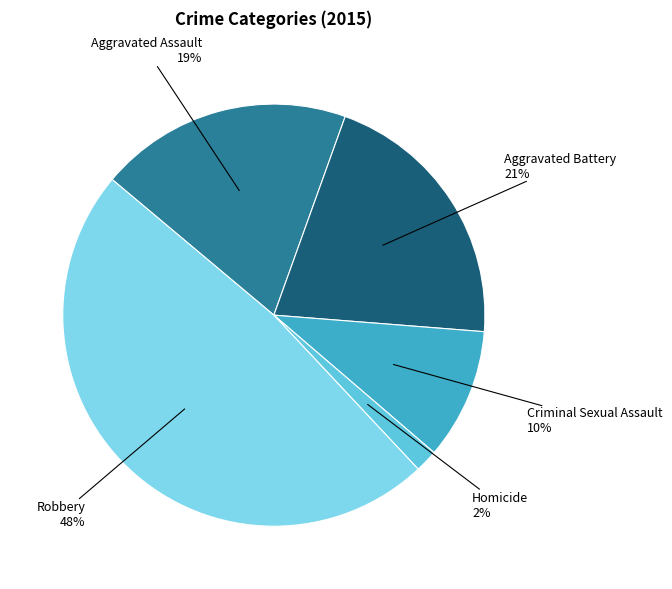

To the nearest percent, what portion does Aggravated Assault represent?

19%